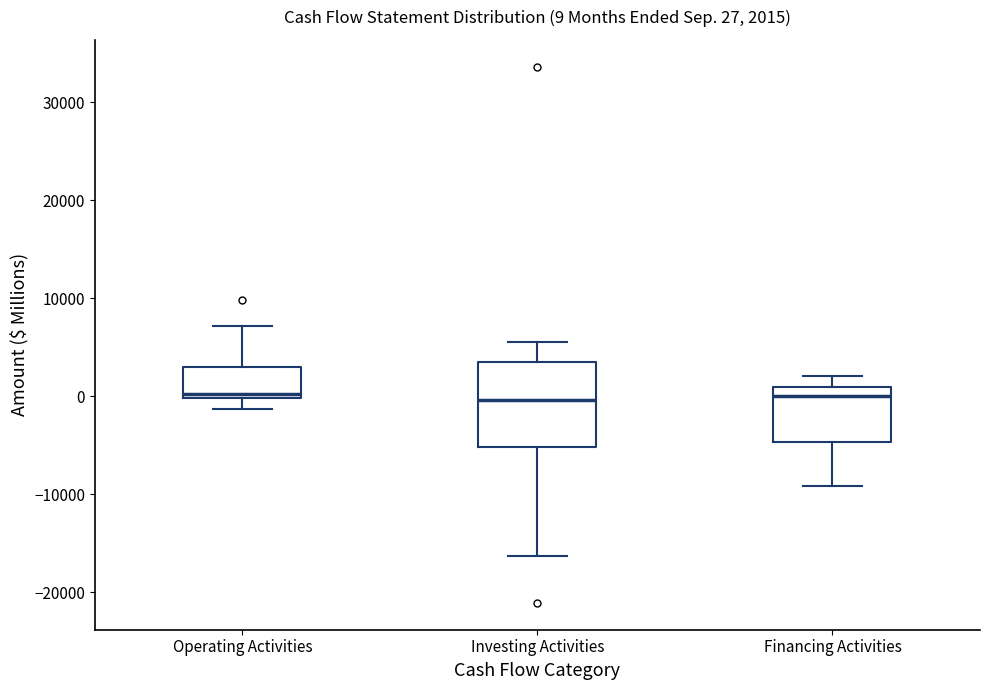

Comparing the boxes themselves (not the whiskers), which one is the tallest?

Investing Activities